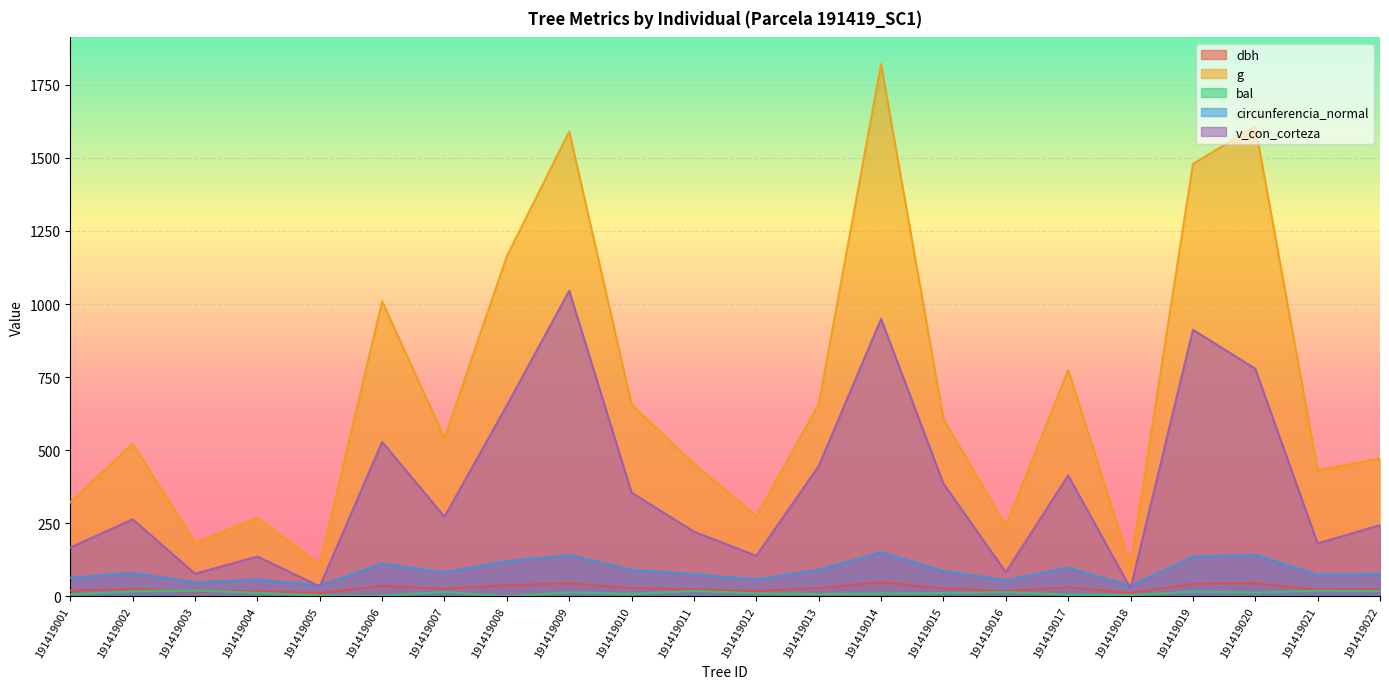

How many data points does each series have?

22